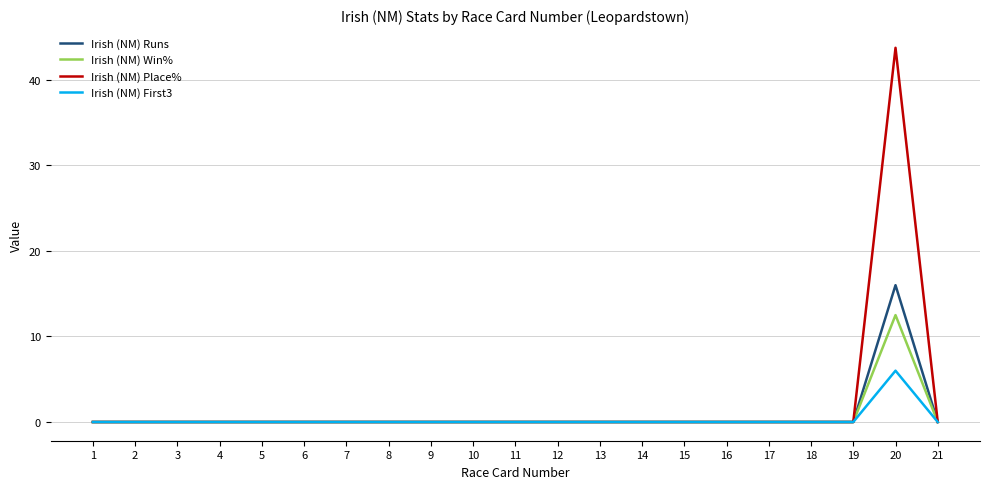

The value of Irish (NM) Runs at 11 is -9.1. True or false?

False